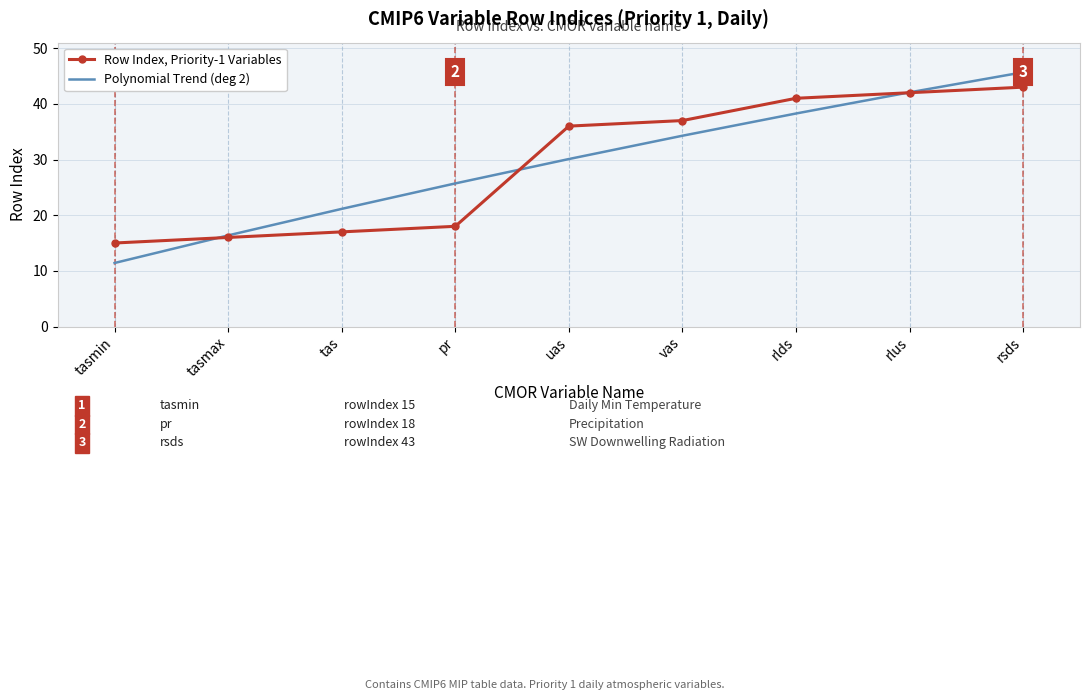

How many series are shown in this chart?

2